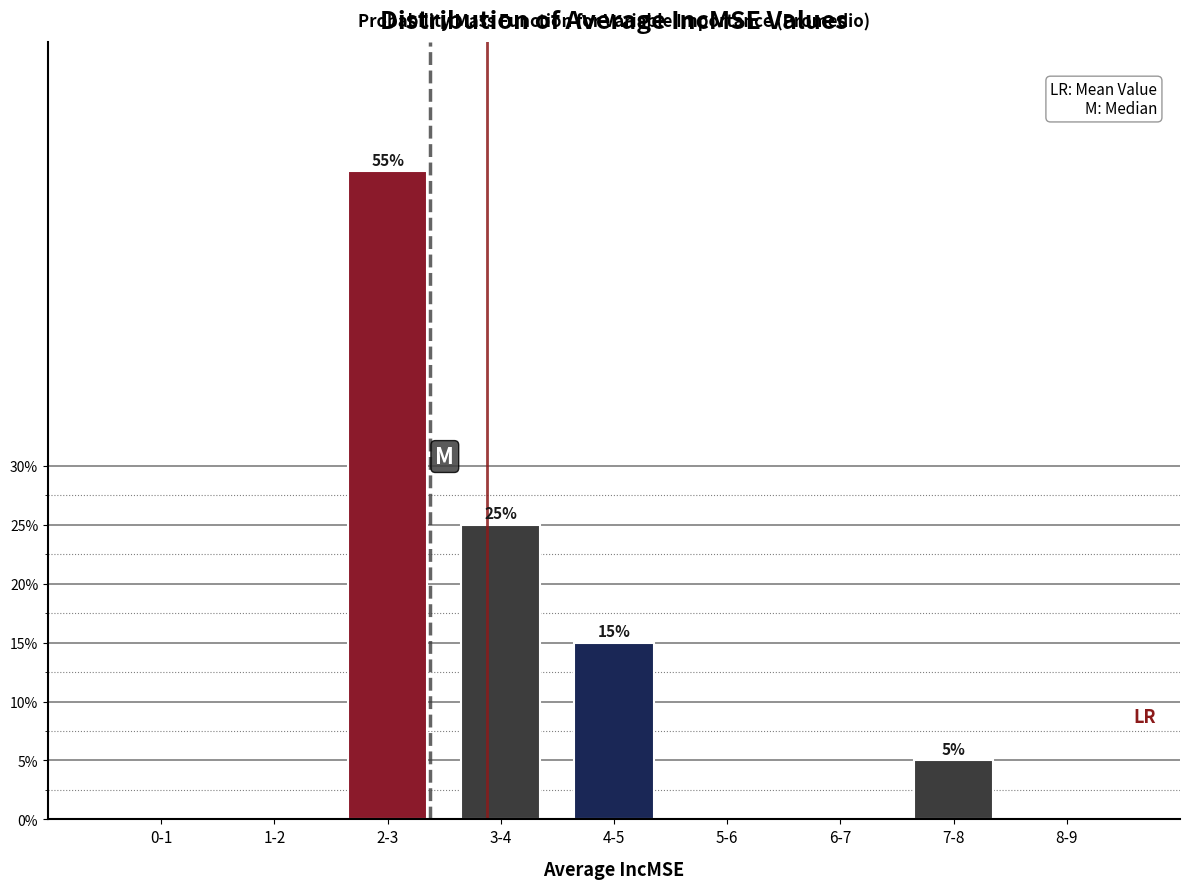

Reading right to left, extract all data points from this chart.

8-9=0.0	7-8=5.0	6-7=0.0	5-6=0.0	4-5=15.0	3-4=25.0	2-3=55.0	1-2=0.0	0-1=0.0